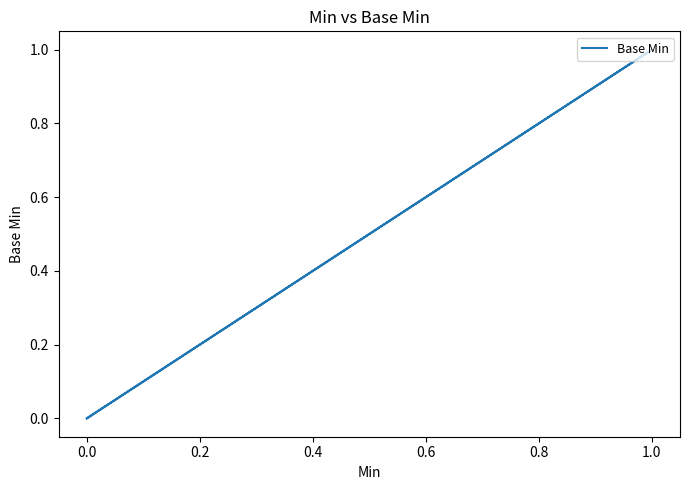

How many values are between 0 and 1?

5